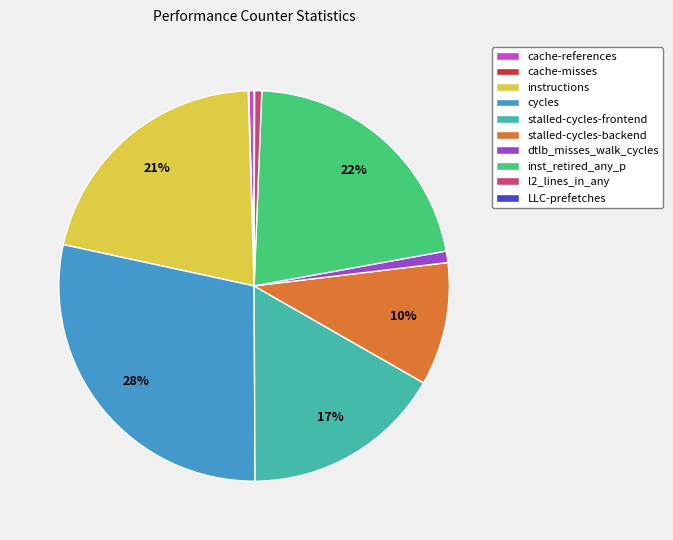

Between instructions and stalled-cycles-backend, which is larger?

instructions